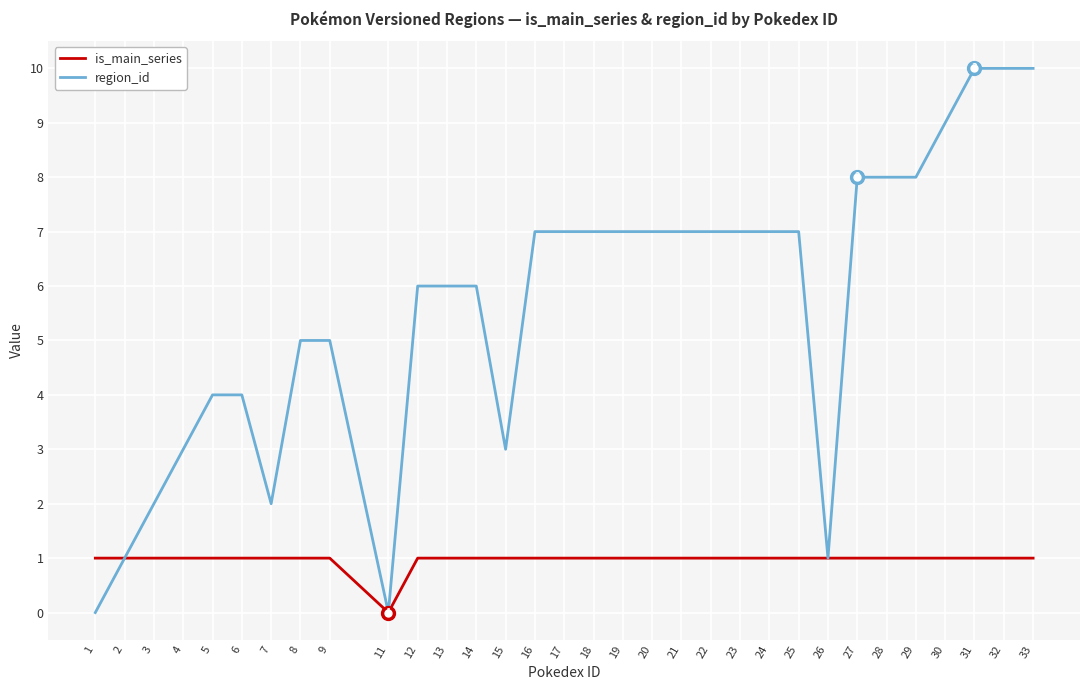

Is it true that is_main_series equals 1 at 2?

True